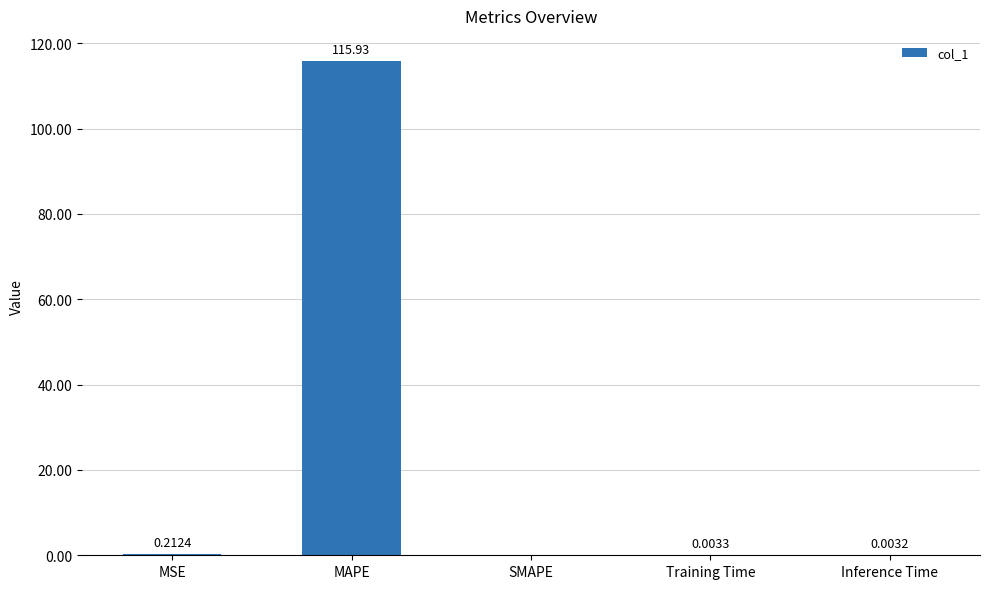

At which category does the chart reach its peak across all series?

MAPE